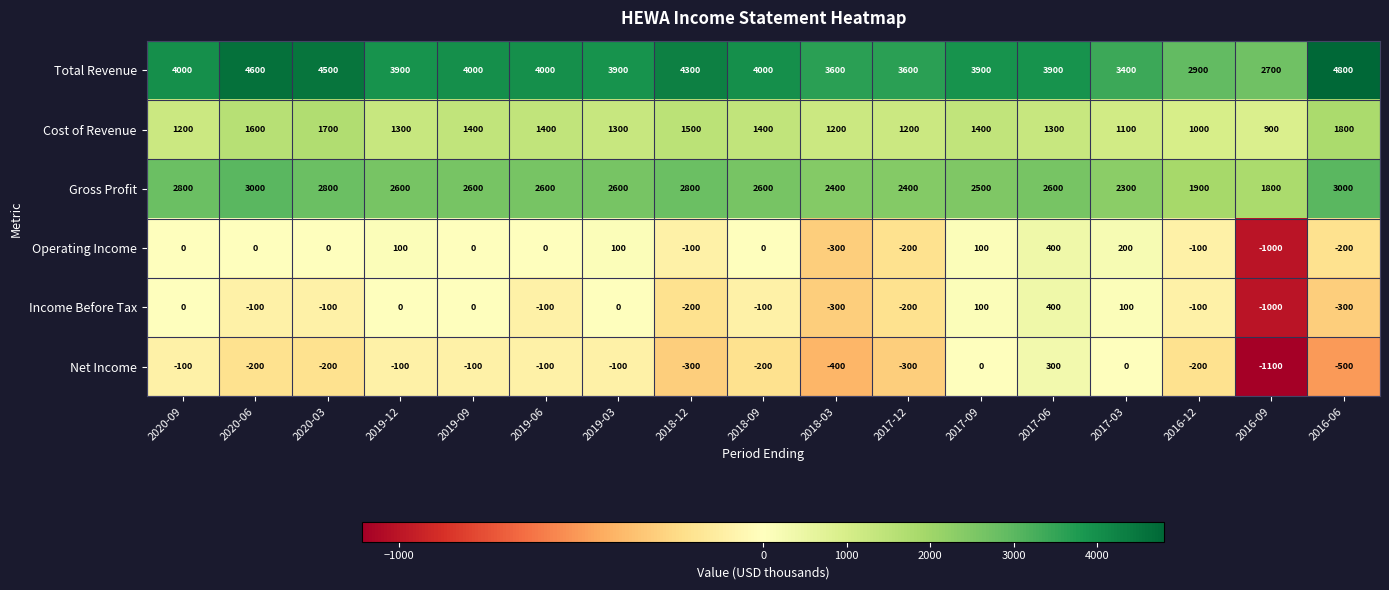

At how many categories does at least one series exceed 307?

17